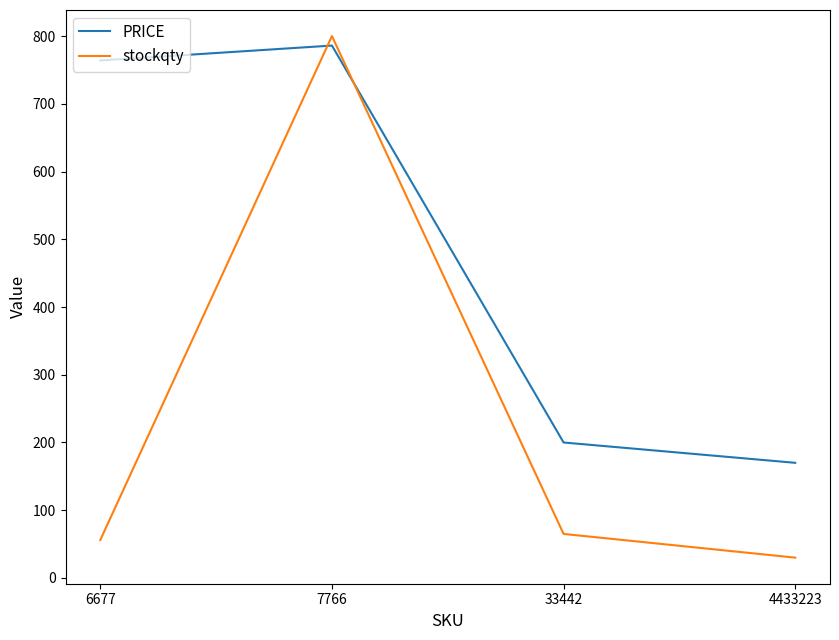

What is the minimum value for PRICE?

170